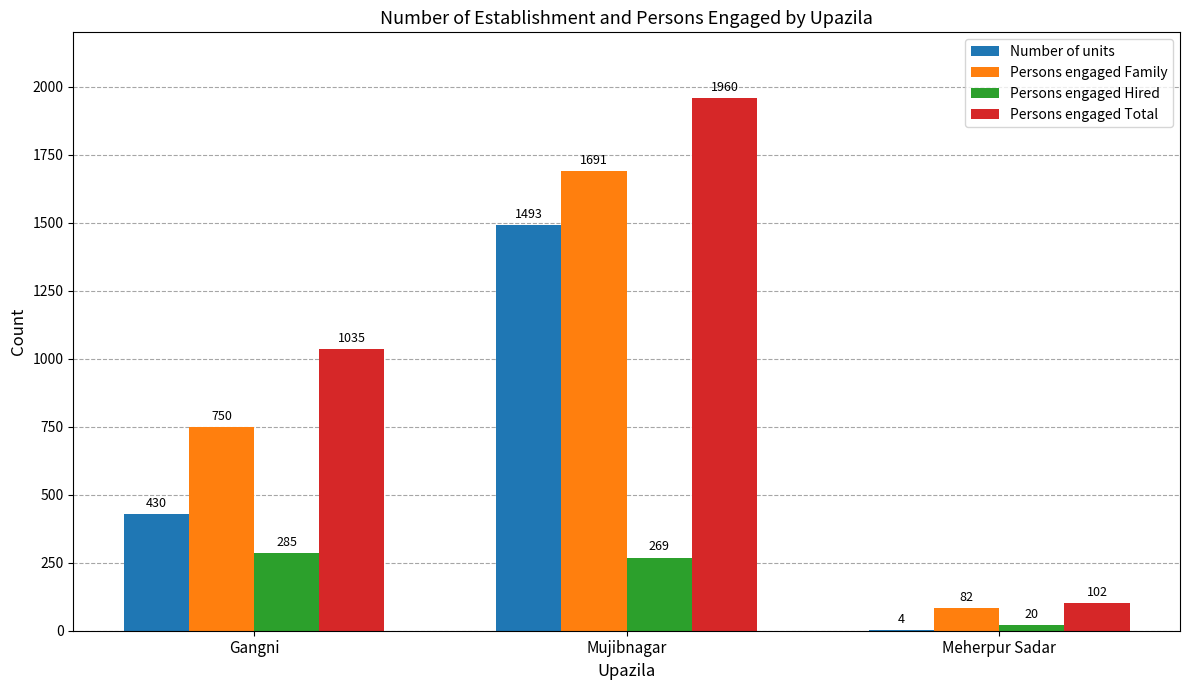

At which category is the sum across all series the highest?

Mujibnagar